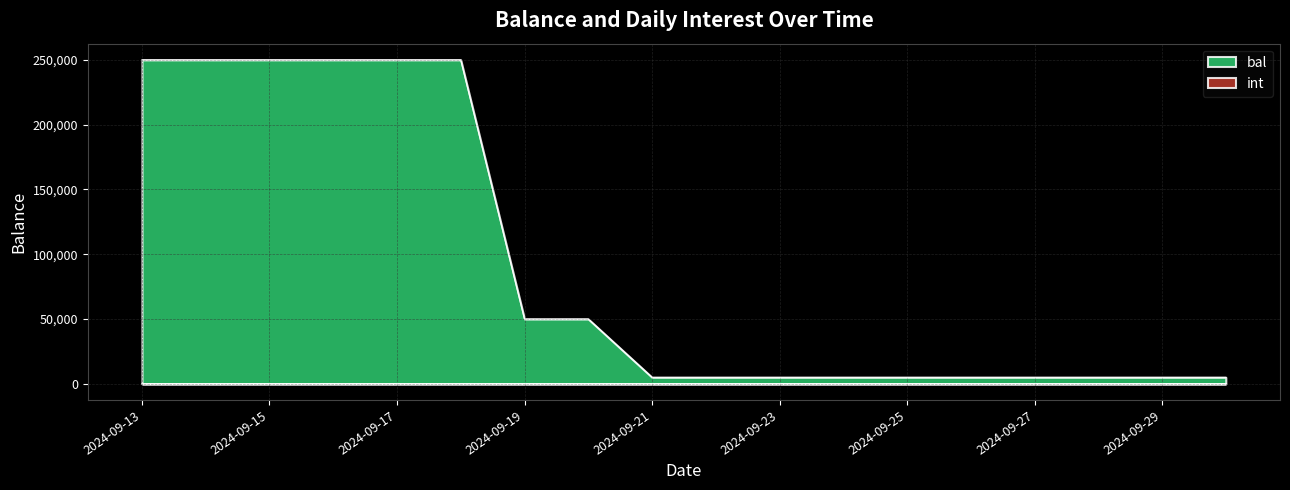

Which series has the largest total across all categories?

bal